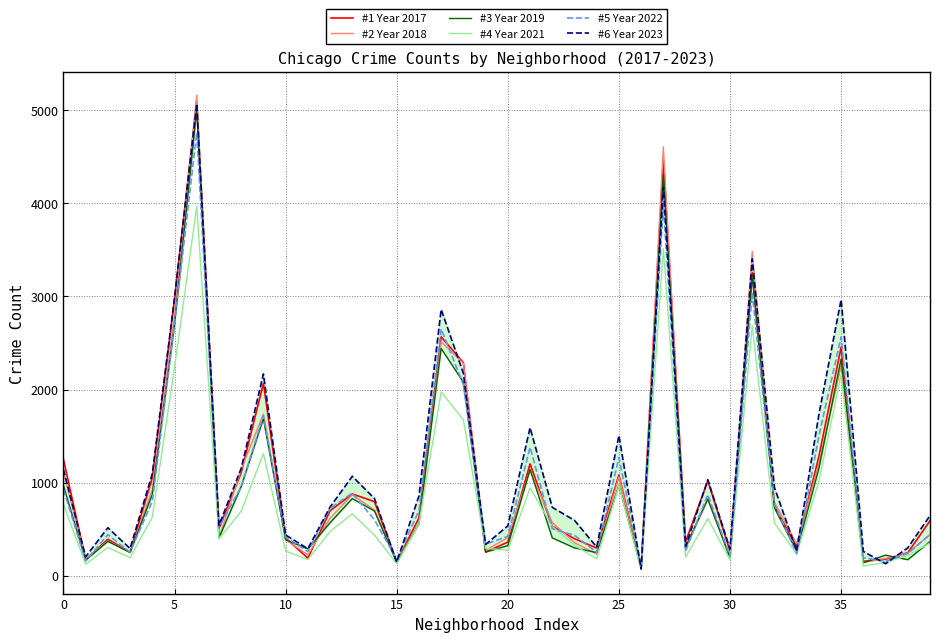

What value does the #5 Year 2022 series have at 16?

698